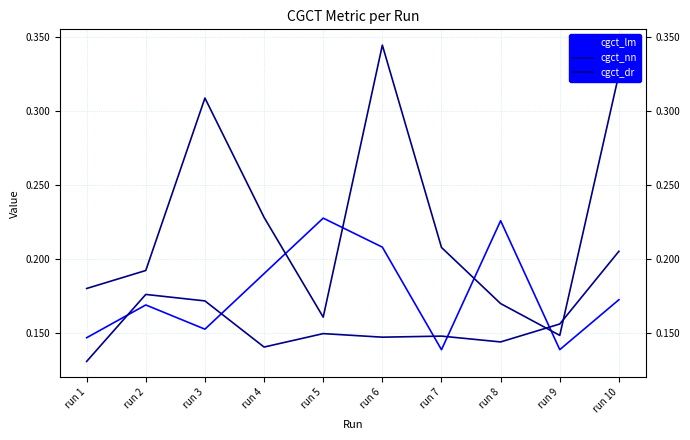

Between run 5 and run 6, which series saw the biggest shift?

cgct_dr